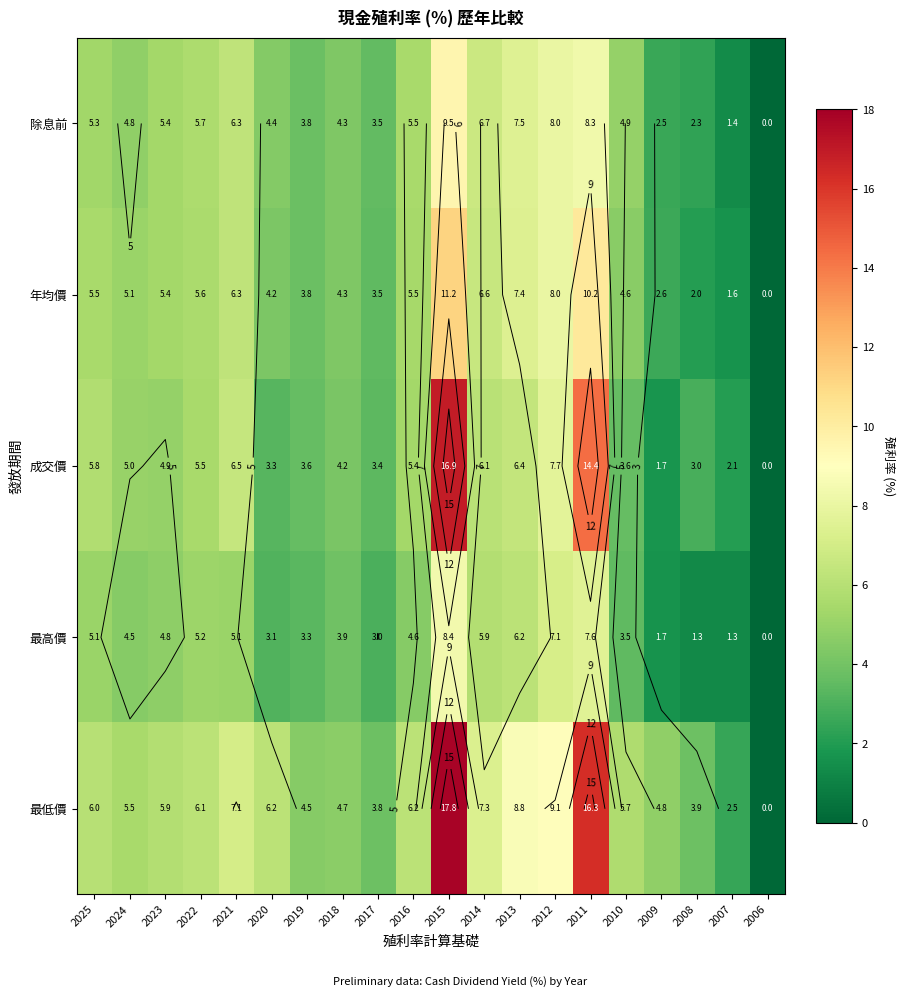

Read the 除息前 value at 2023.

5.4